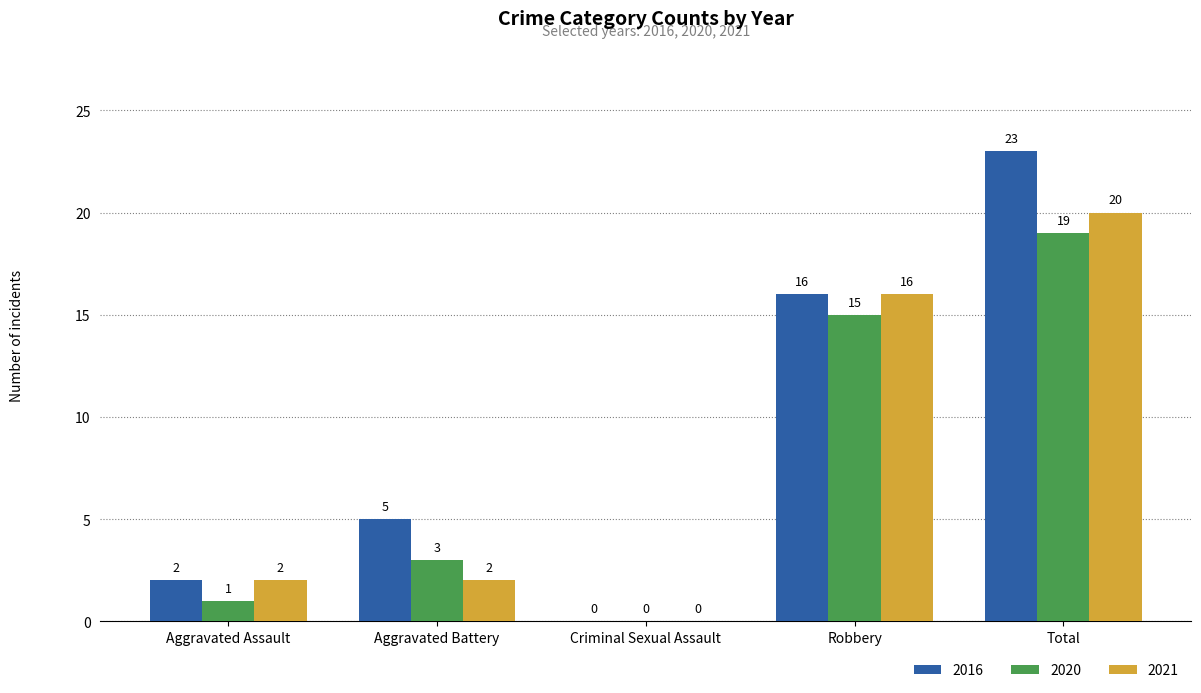

Reading right to left, list all the values displayed in this chart.

2016: 23	16	0	5	2
2020: 19	15	0	3	1
2021: 20	16	0	2	2